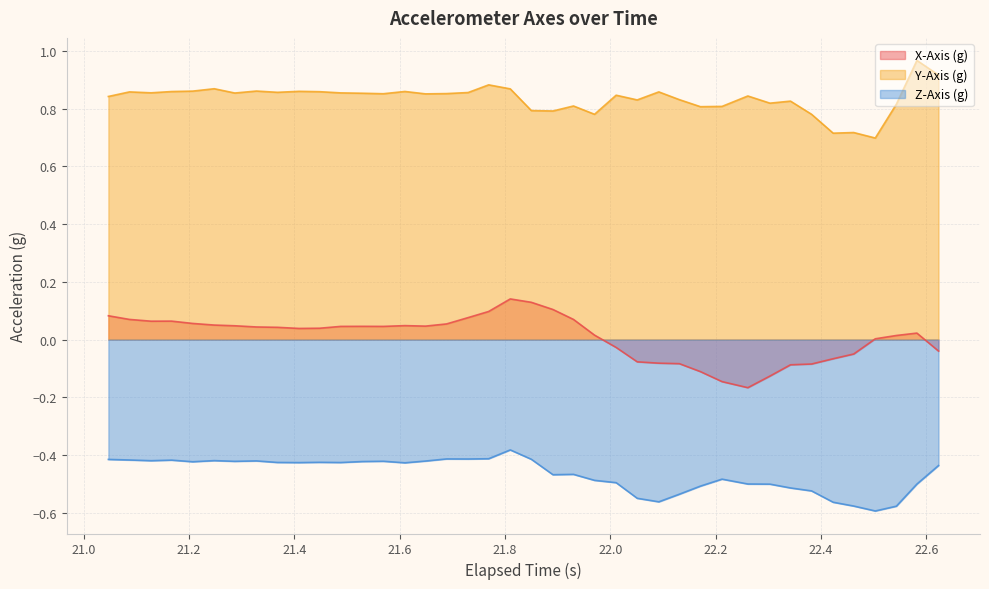

Which series has the largest total across all categories?

Y-Axis (g)